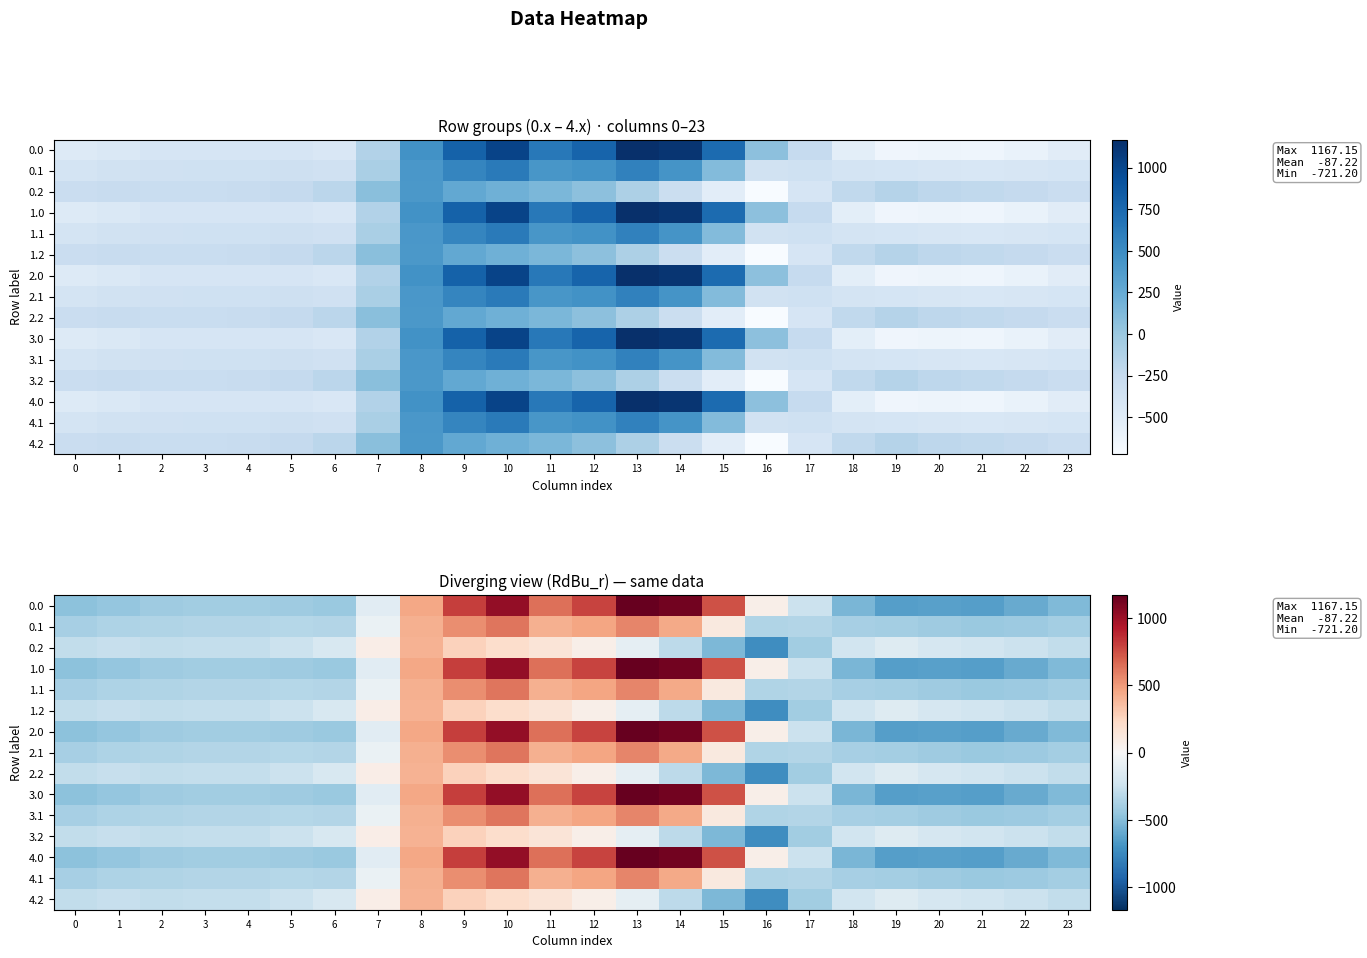

Read the 3.2 value at 2.

-285.5